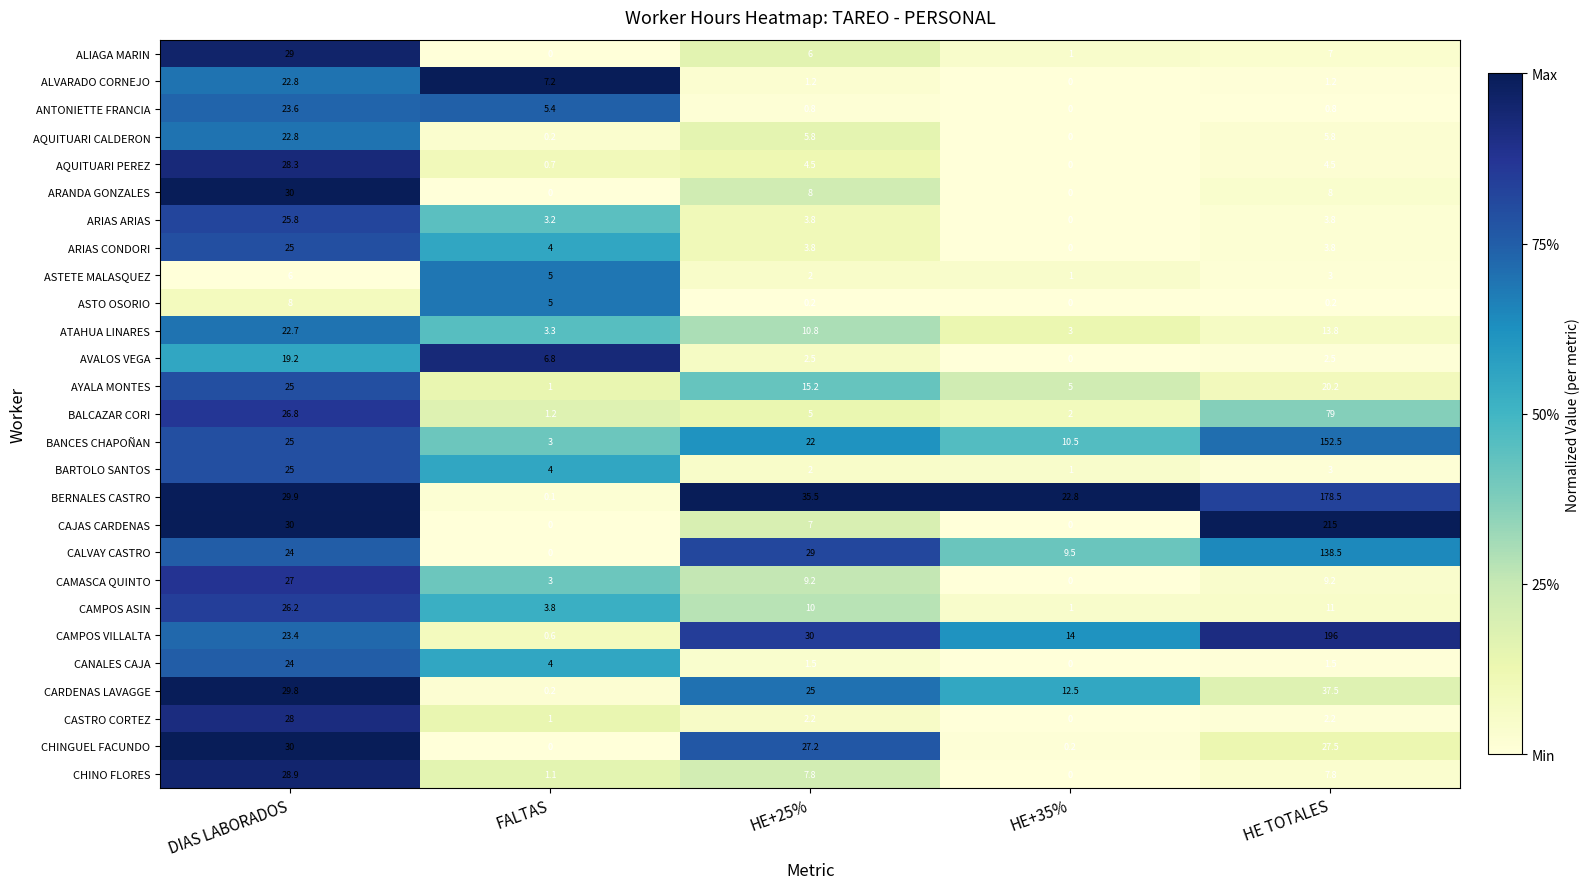

What is the maximum value shown in the chart?

215.0